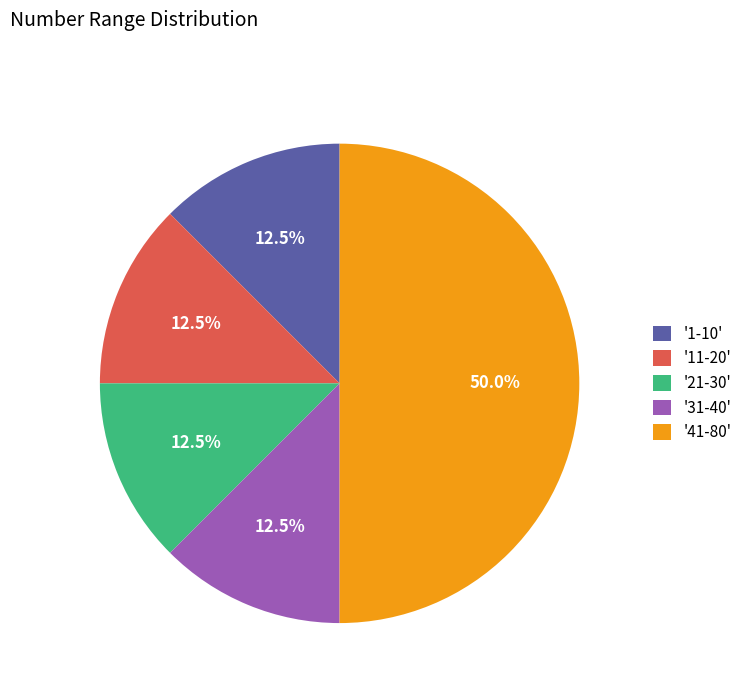

How many segments does this pie chart have?

5